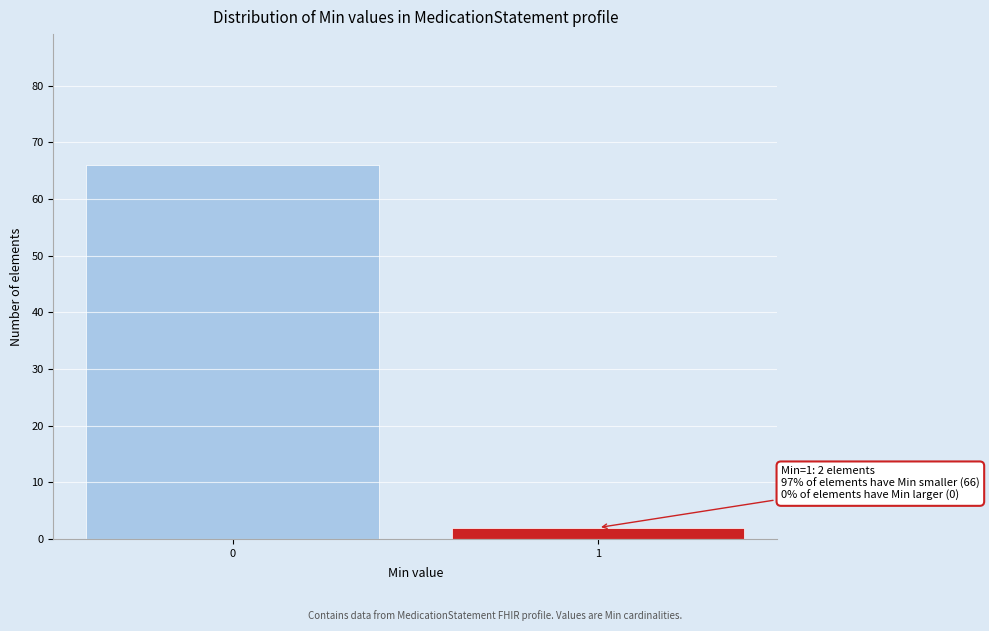

Reading left to right, transcribe all the data shown in this chart.

0=66	1=2